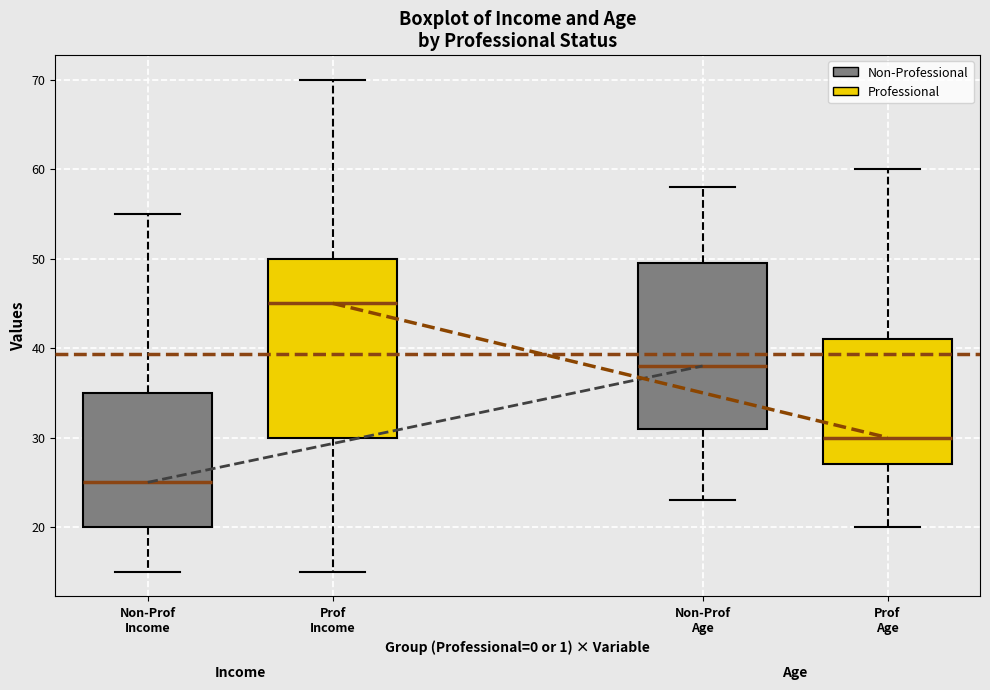

Where does the median line of the box for Non-Prof Income sit on the y-axis? The values are not printed on the chart, so give them approximately, as read against the axis.

25